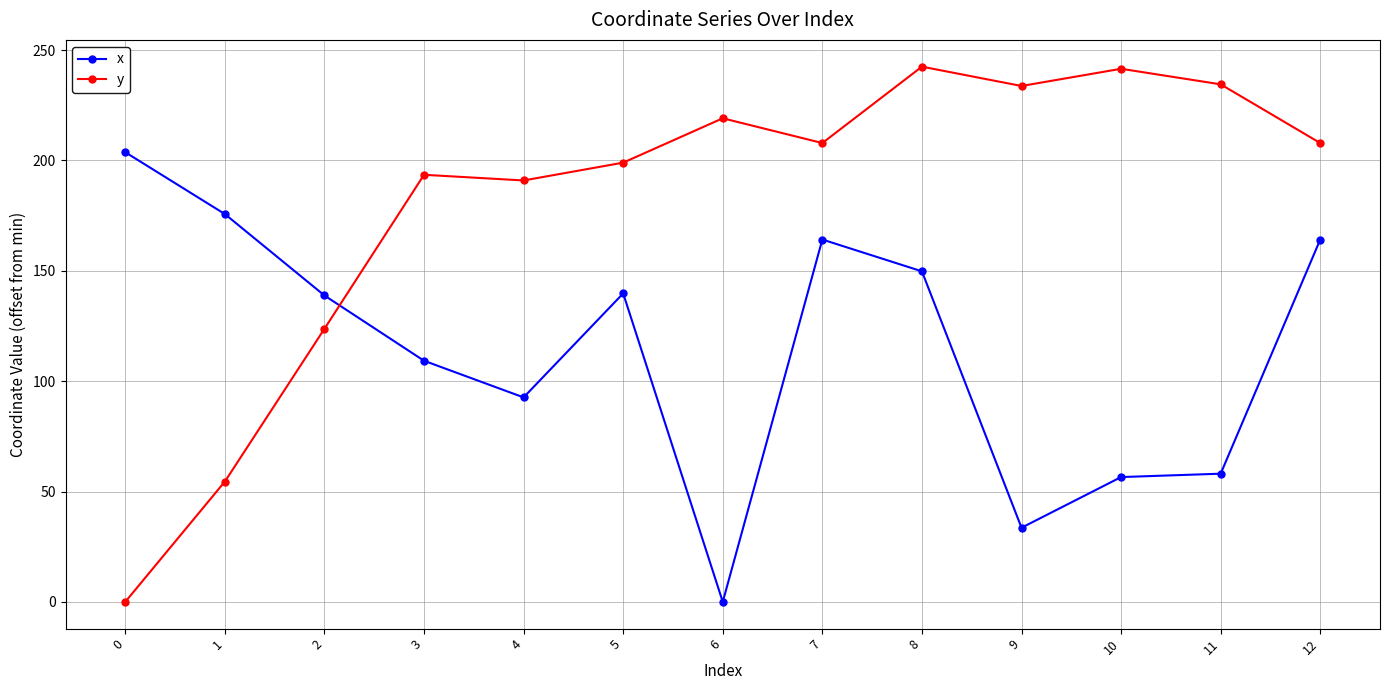

What is the approximate value of y at 9?

233.7